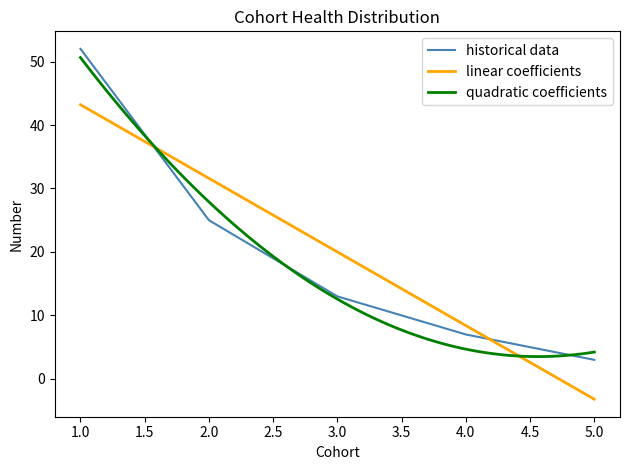

What is the average value?

20